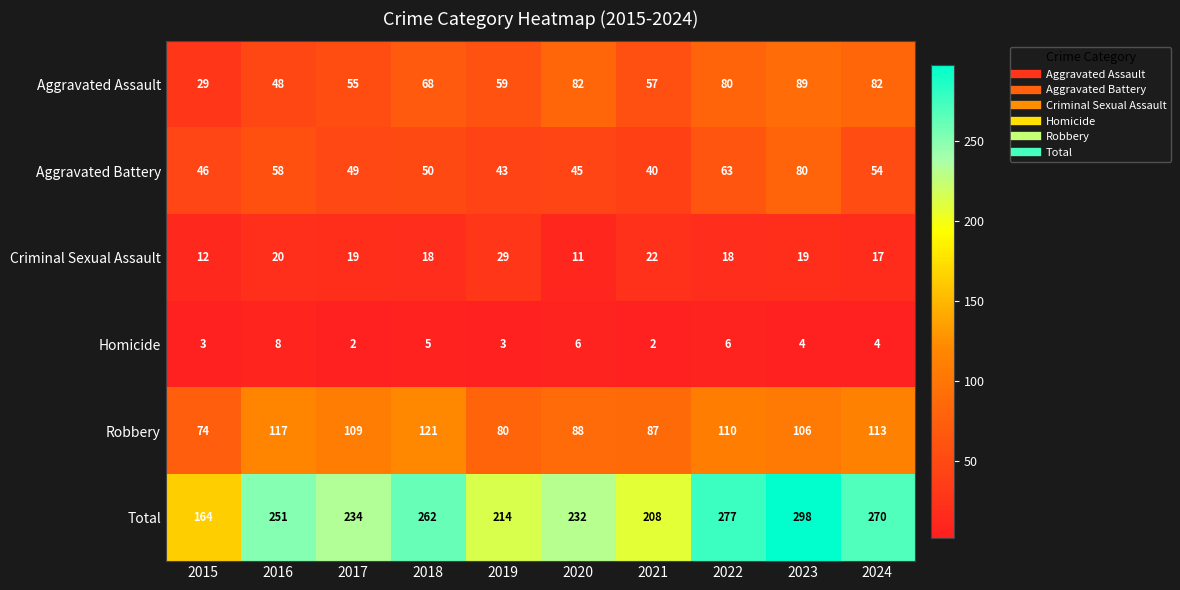

What is the difference between the maximum and minimum values in the Total series?

134